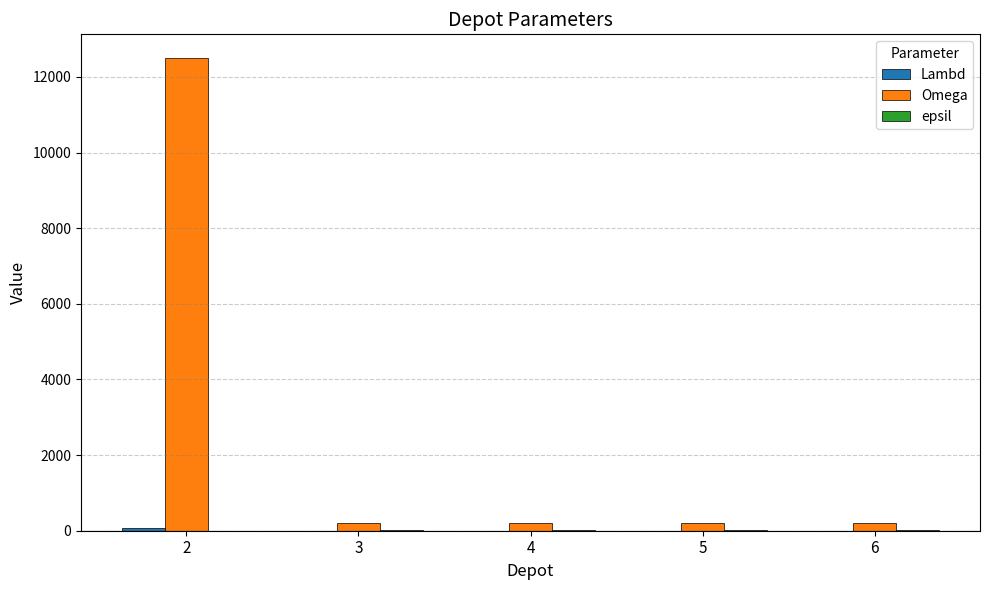

What is the spread (max minus min) of values at 6?

199